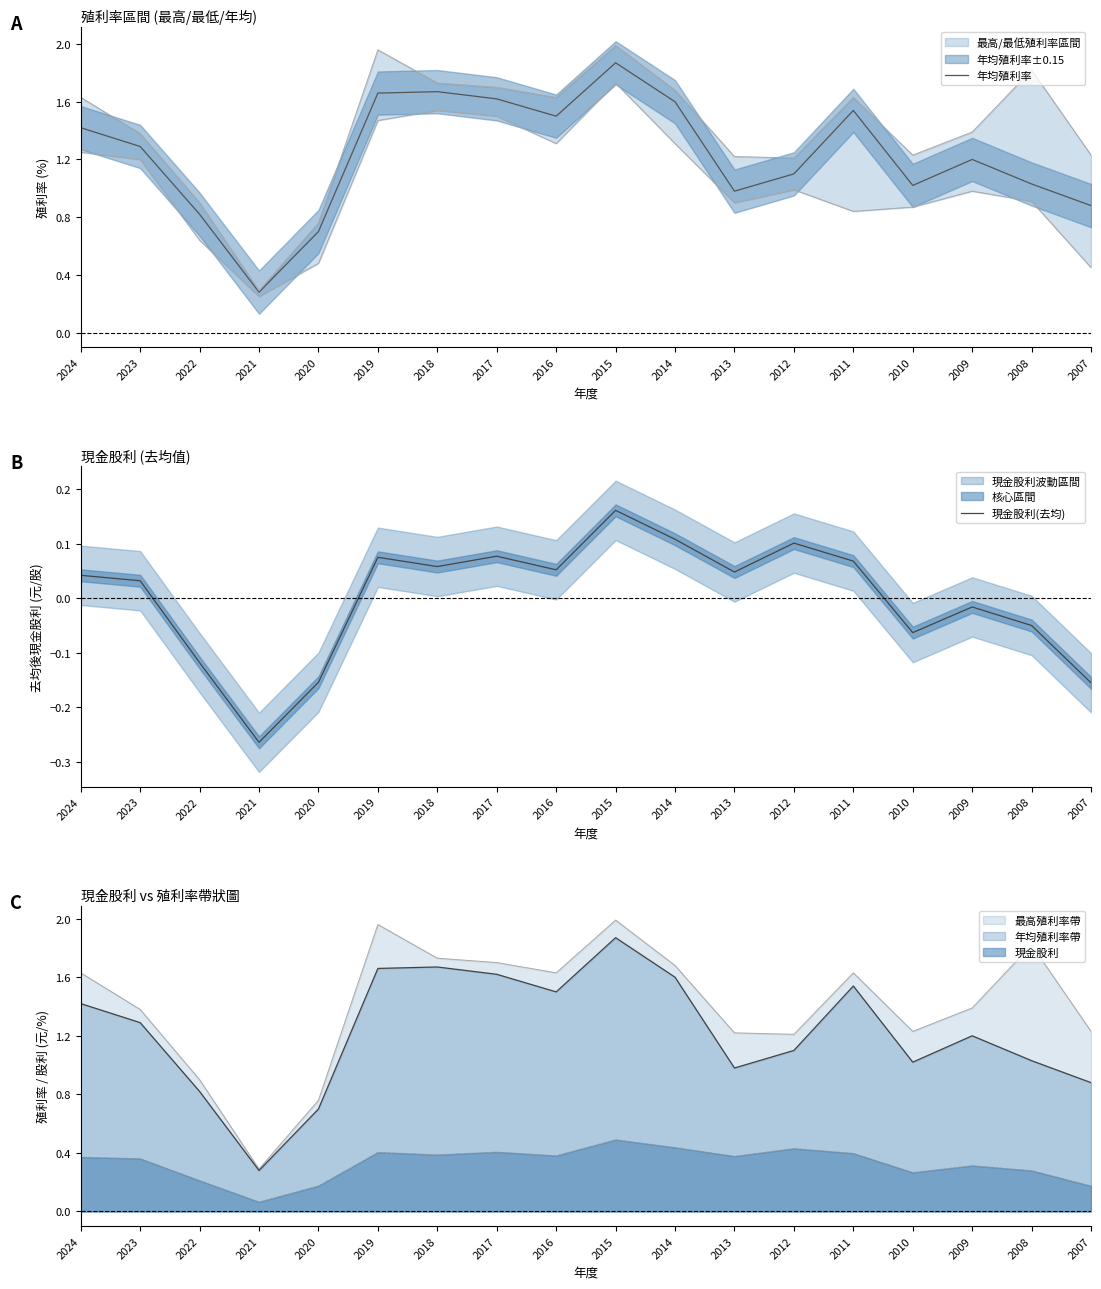

How many lines are shown in the chart?

2